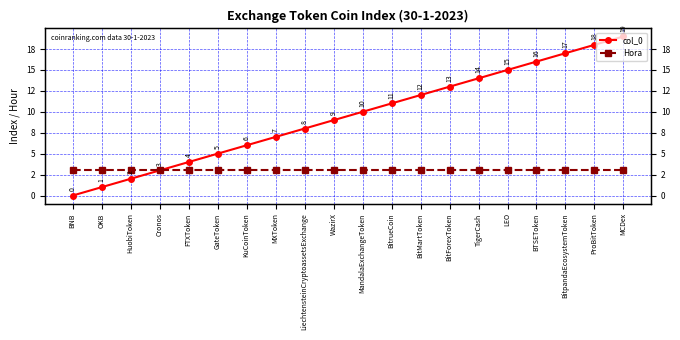

How many categories are shown in the chart?

20